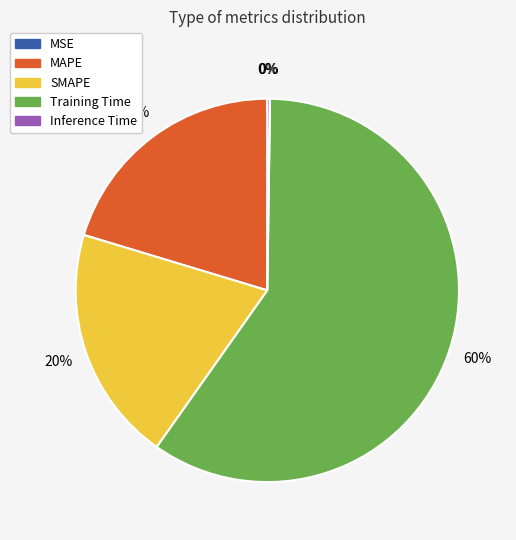

The Training Time slice represents 65% of the pie. True or false?

False